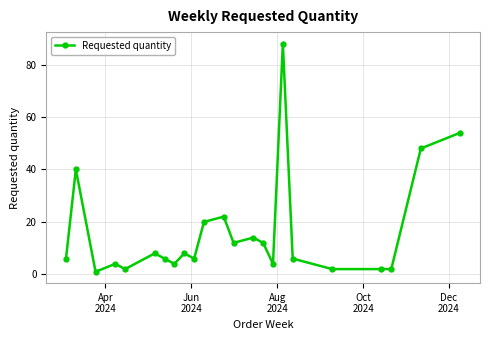

What is the value of the 9th point from the left?

8